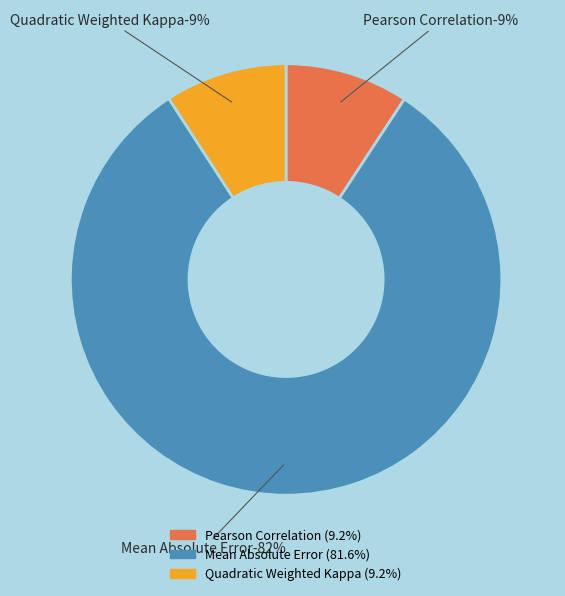

Is the sum of Quadratic Weighted Kappa and Pearson Correlation greater than half?

No